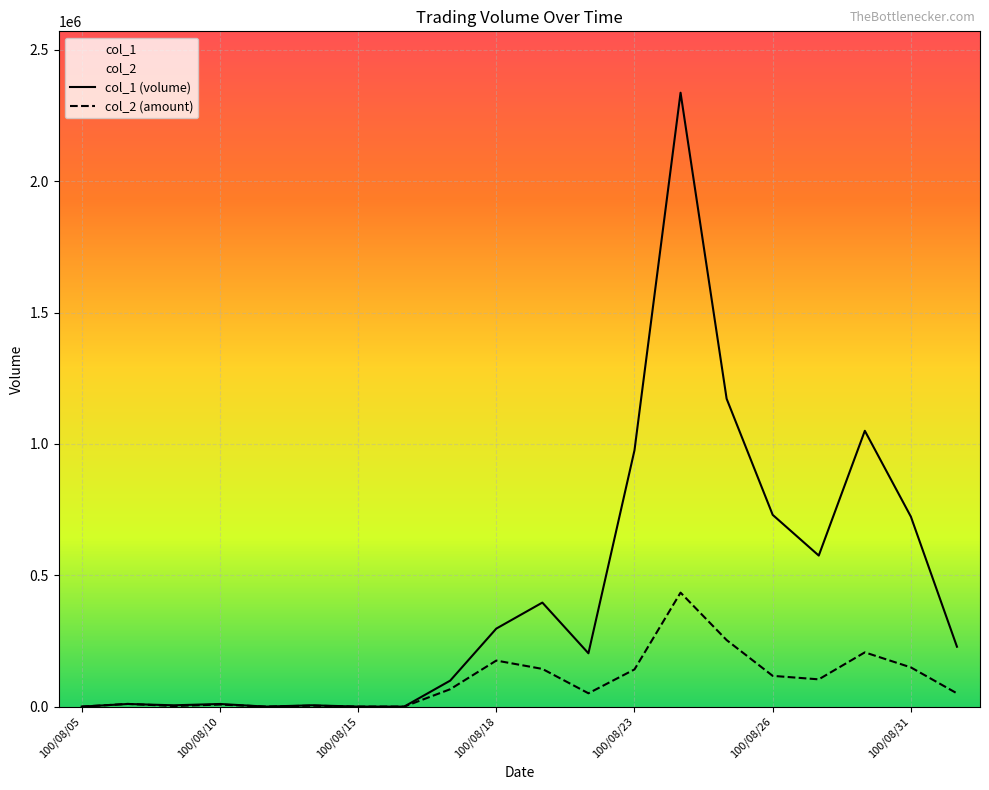

What is the label of the 2nd point from the right?

100/08/31